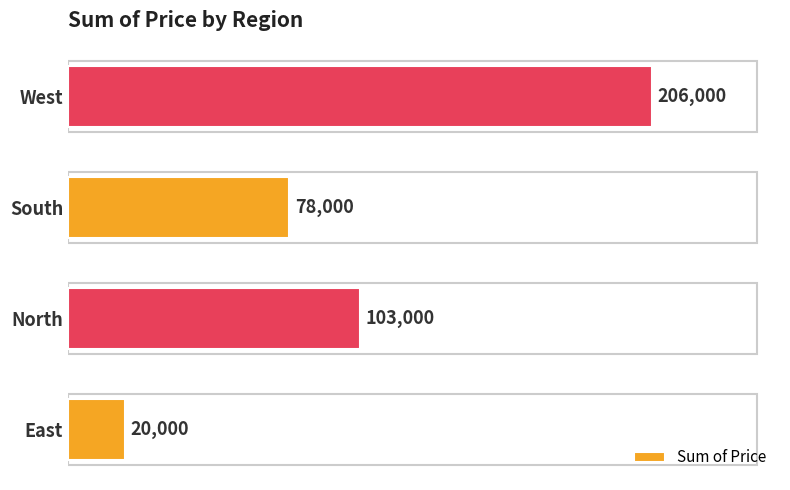

What is the change in value from East to South?

+58000